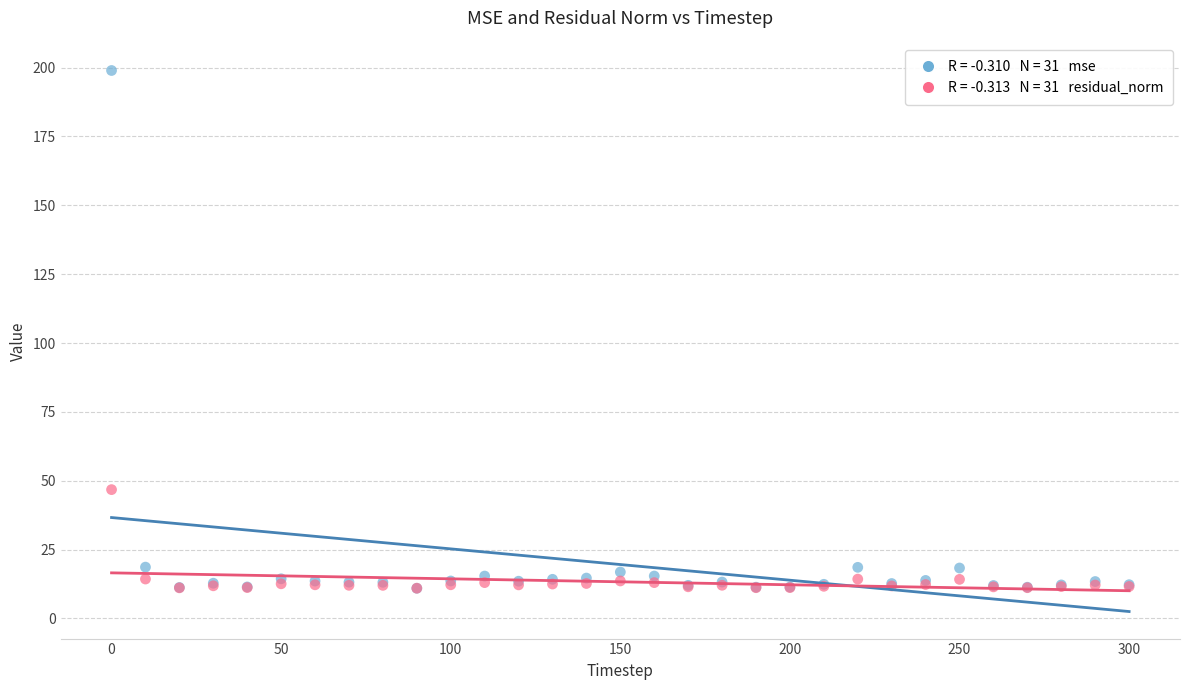

Across all series, what Y value is closest to 104?

46.8